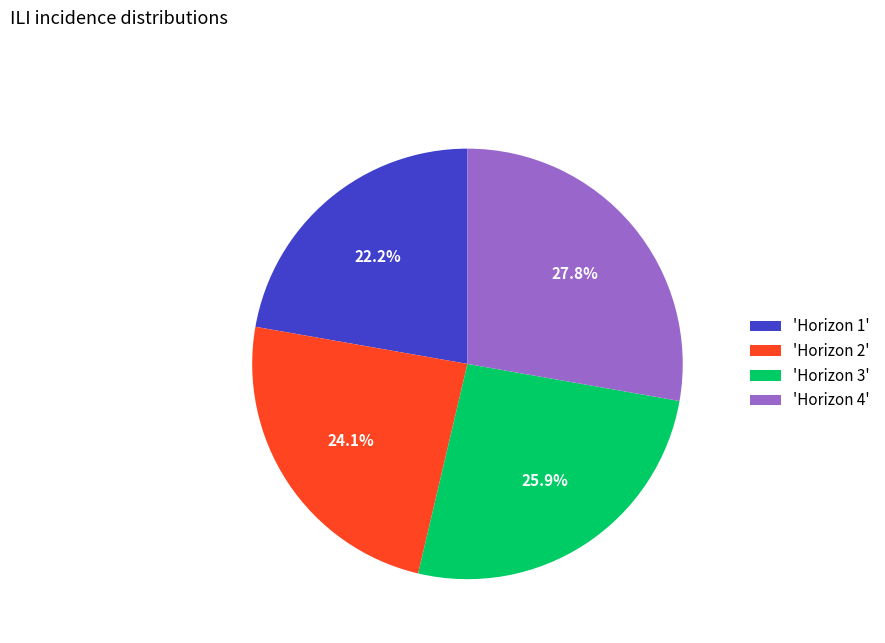

Does any single category account for the majority?

No